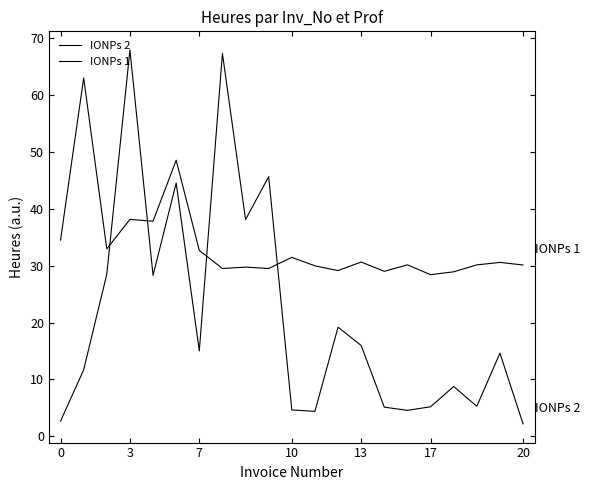

Does the chart have visible grid lines?

No